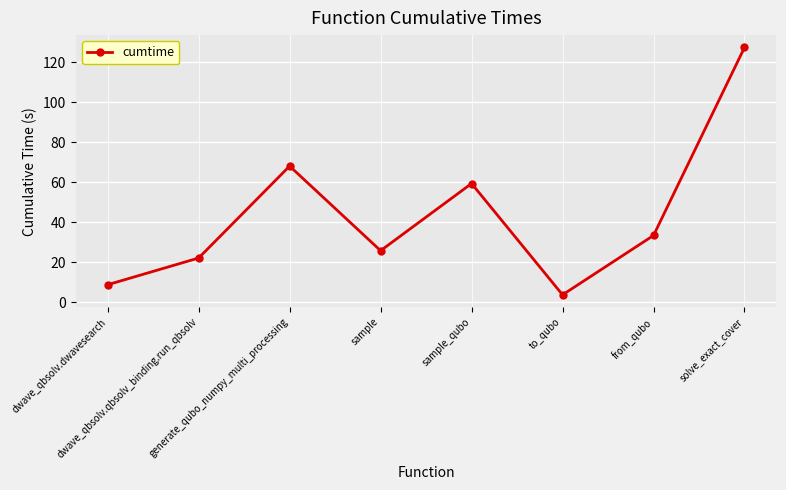

Is it true that the value at dwave_qbsolv.dwavesearch is 14.3?

False